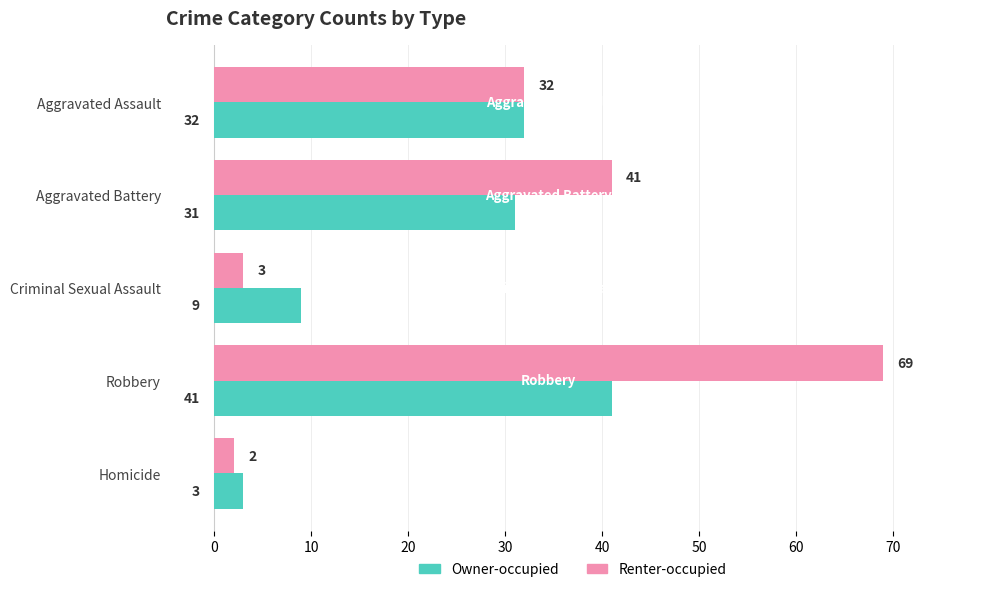

Which series has the largest total across all categories?

Renter-occupied